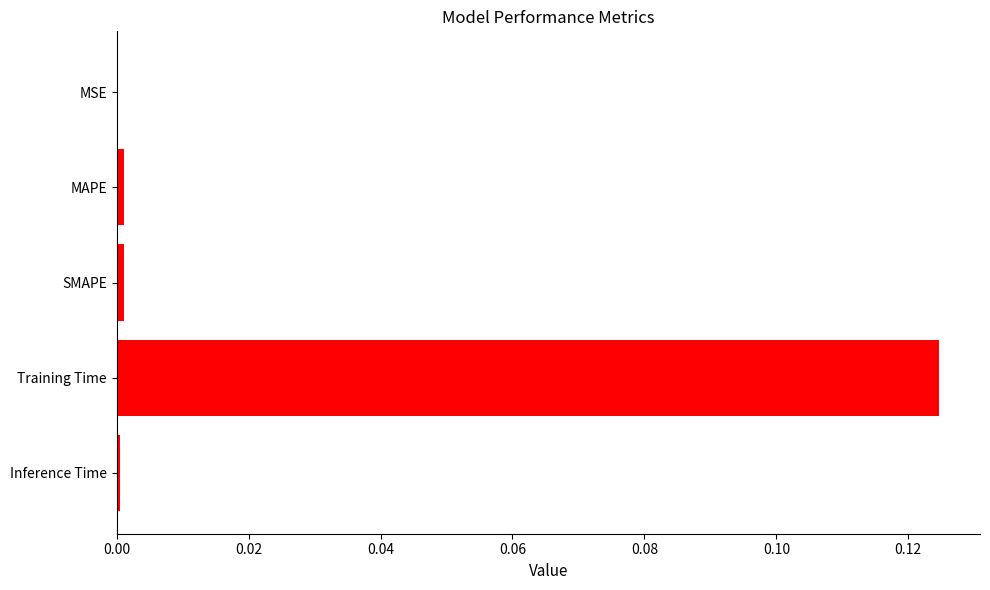

At which category does the chart reach its peak across all series?

Training Time